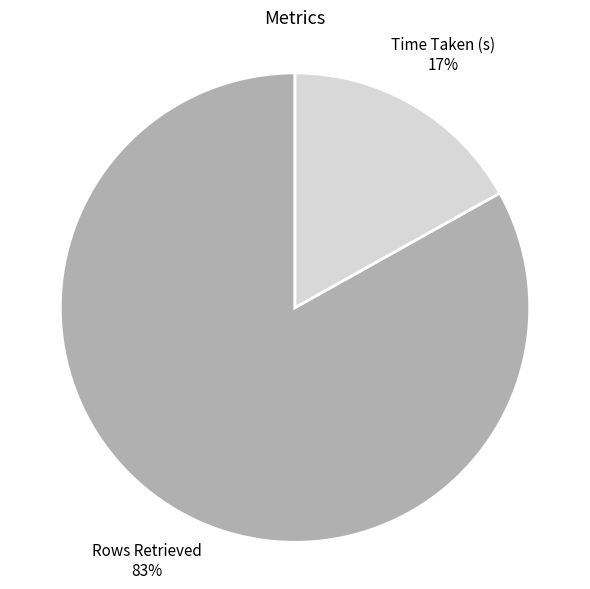

Is there a majority slice in this chart?

Yes